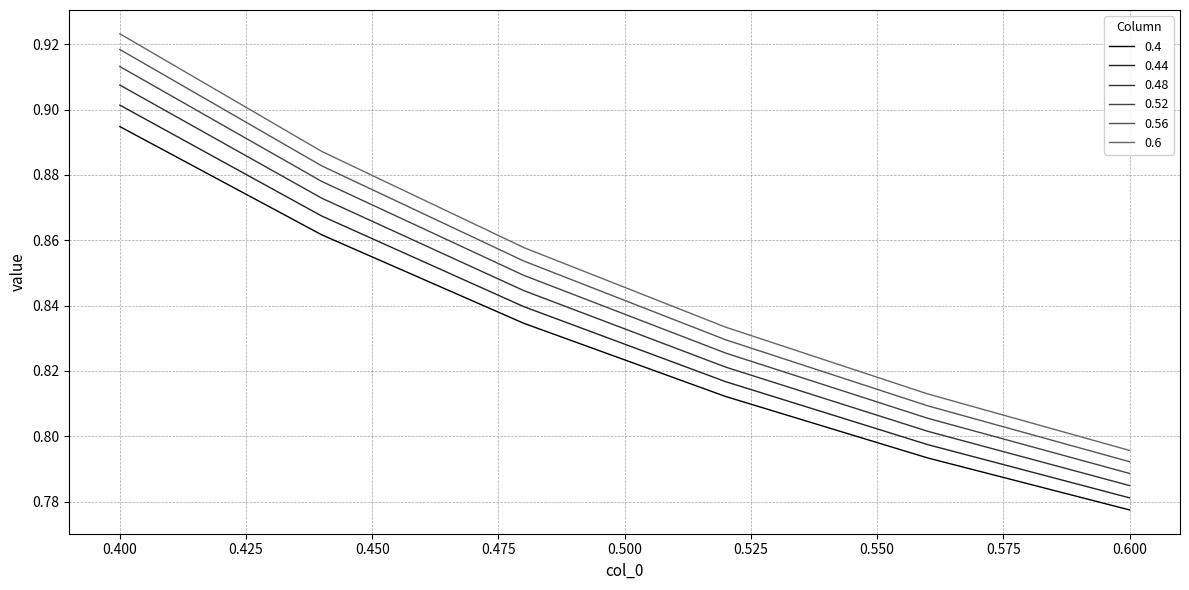

What is the average value of the 0.56 series?

0.8